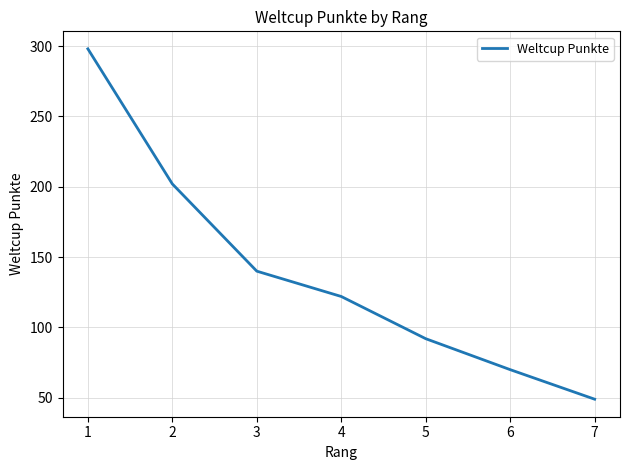

What is the average value?

139